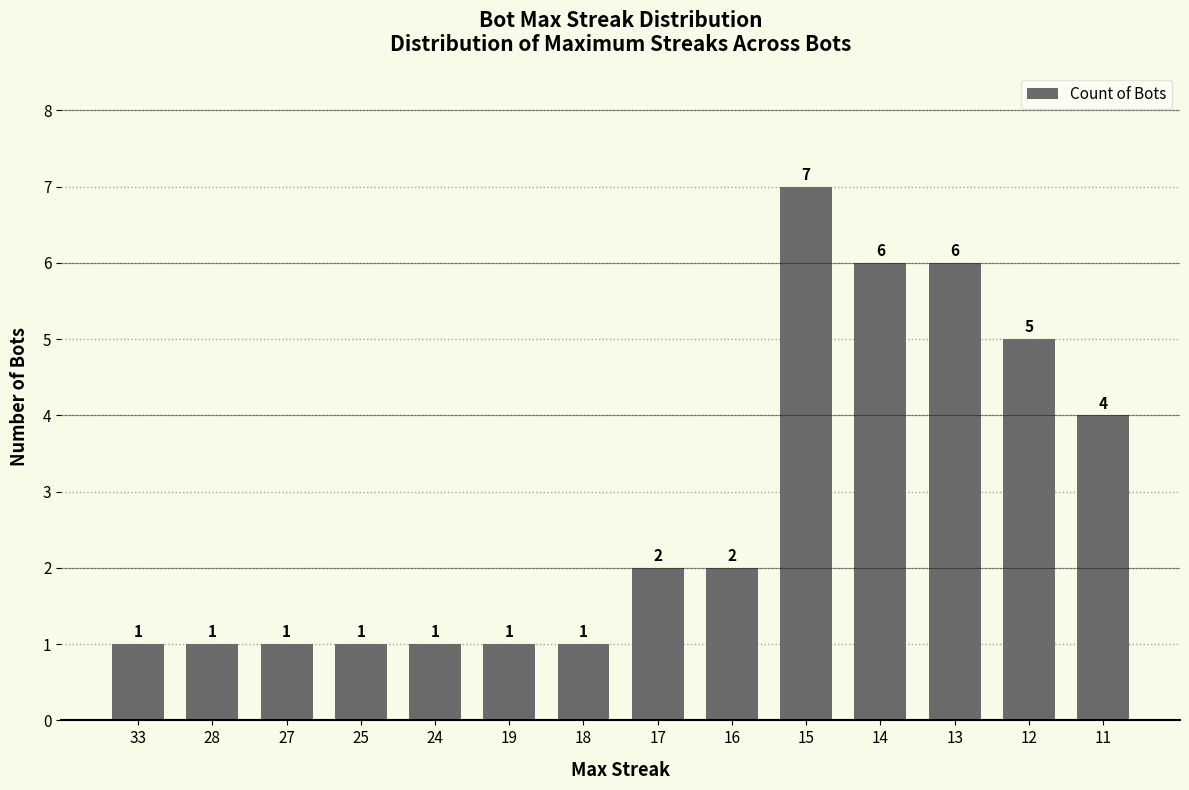

What is the greatest value displayed?

7